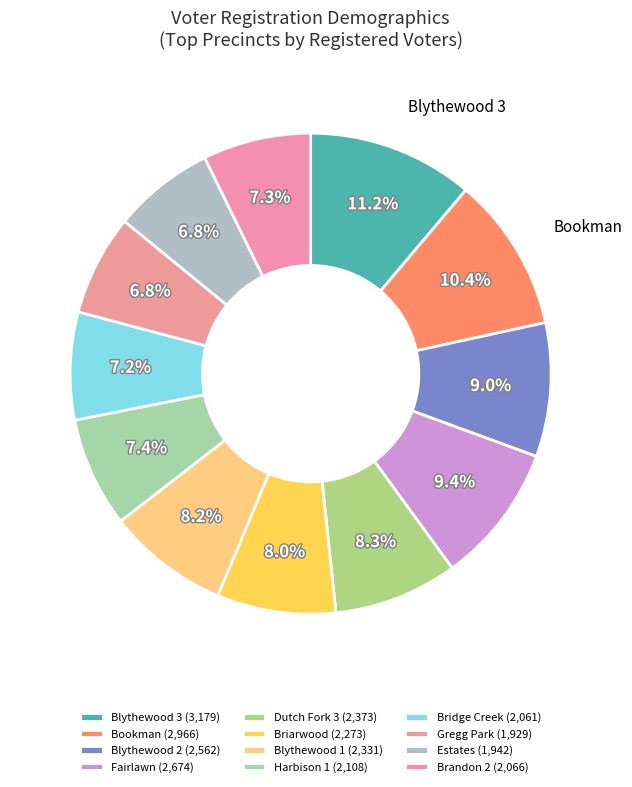

Is the sum of Blythewood 3 and Blythewood 2 greater than half?

No